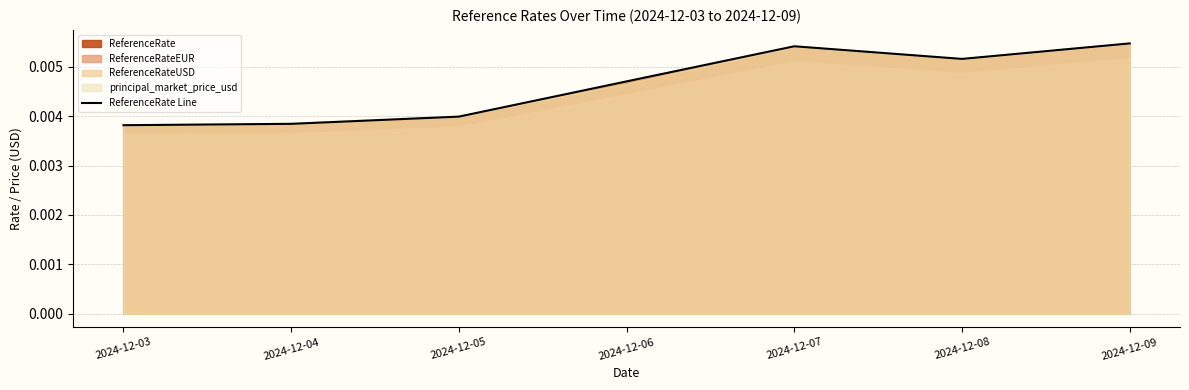

The value at 2024-12-09 is 0.0. True or false?

True